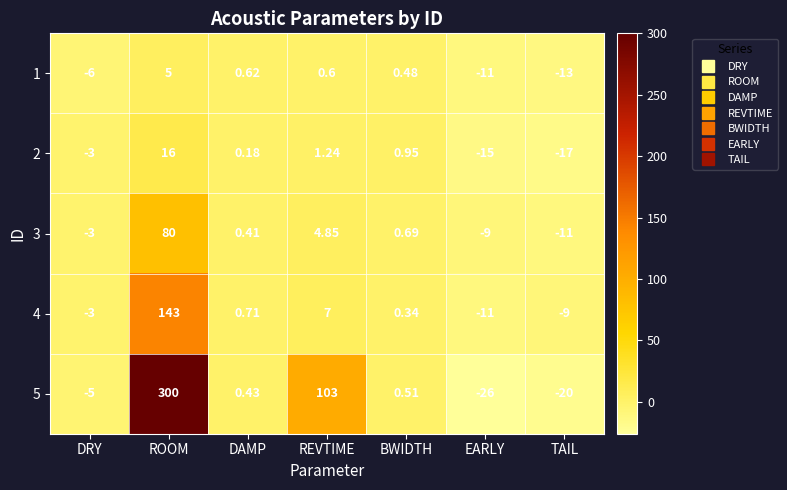

Which series changed the most between ROOM and REVTIME?

5